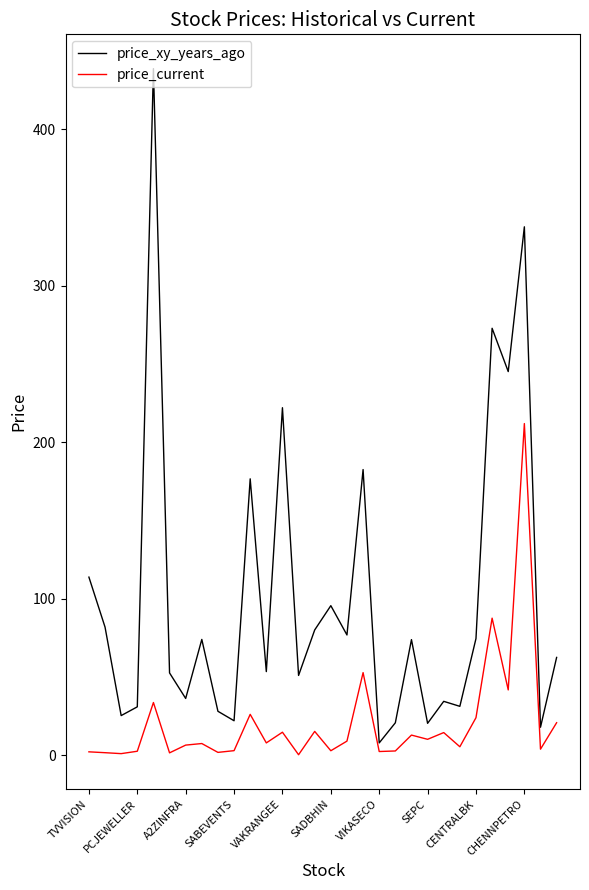

What is the maximum value shown in the chart?

438.7